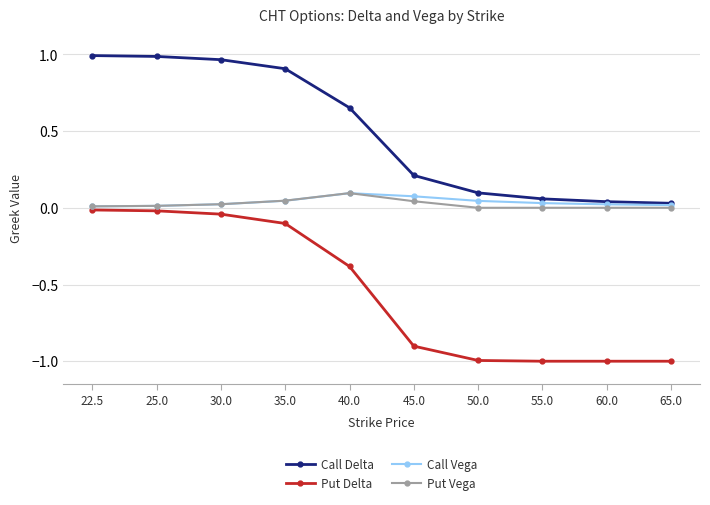

What is the label of the 10th point from the right?

22.5